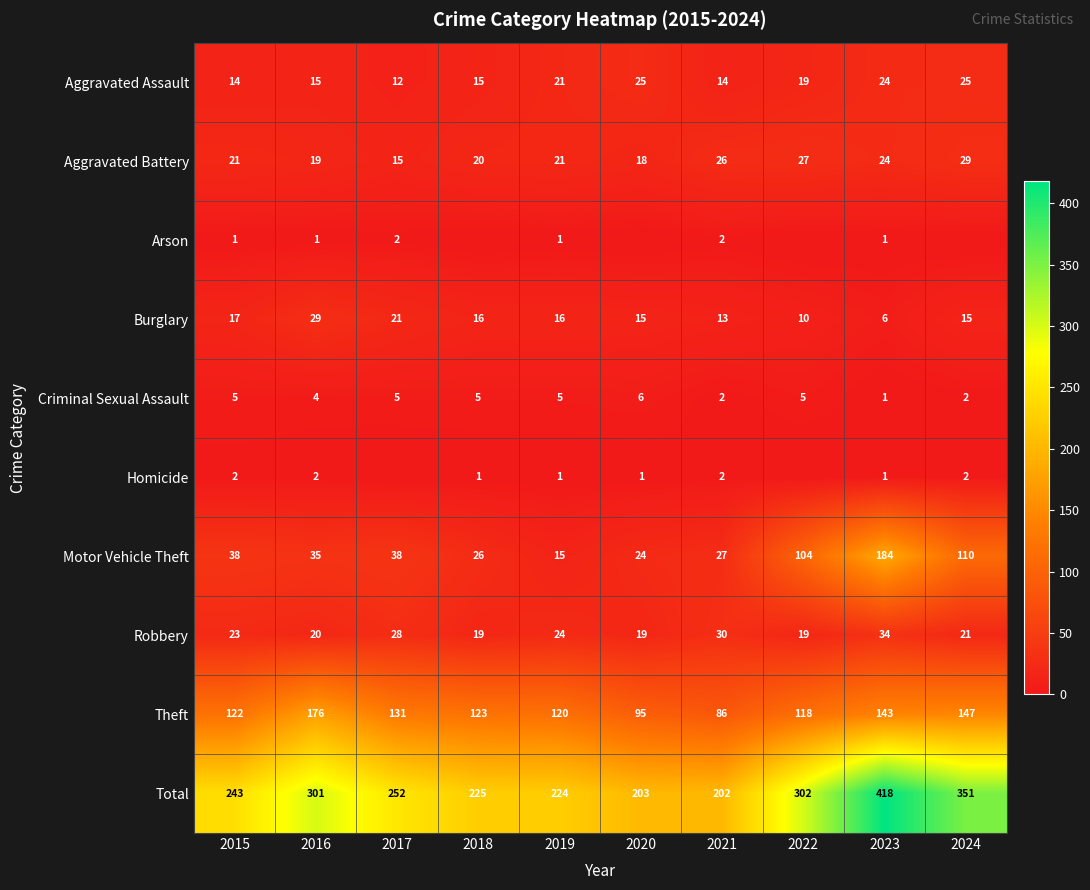

The Homicide series shows 2 at 2021. True or false?

True